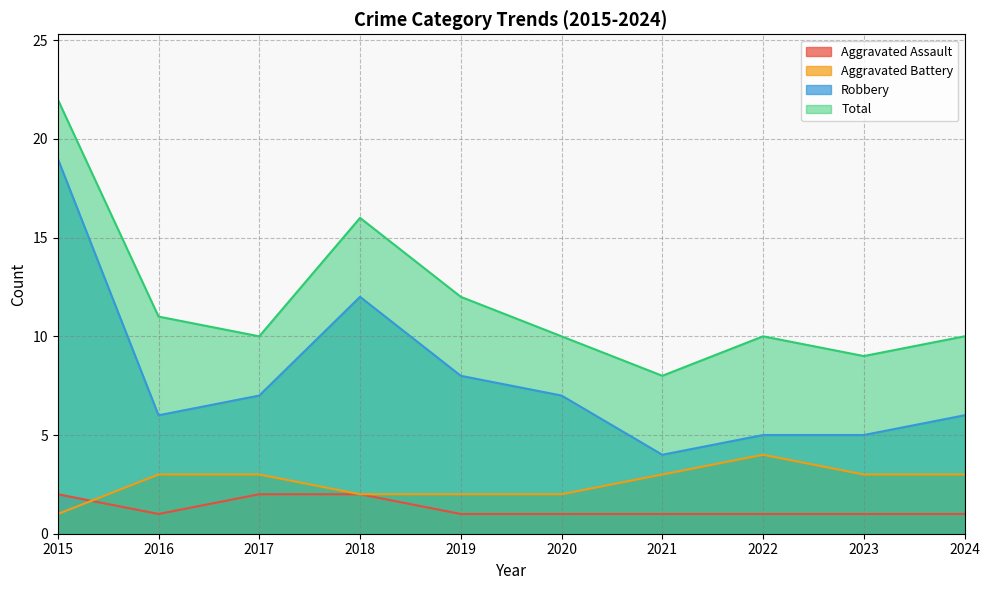

Between which two adjacent categories do Aggravated Assault and Aggravated Battery first intersect?

2015 and 2016